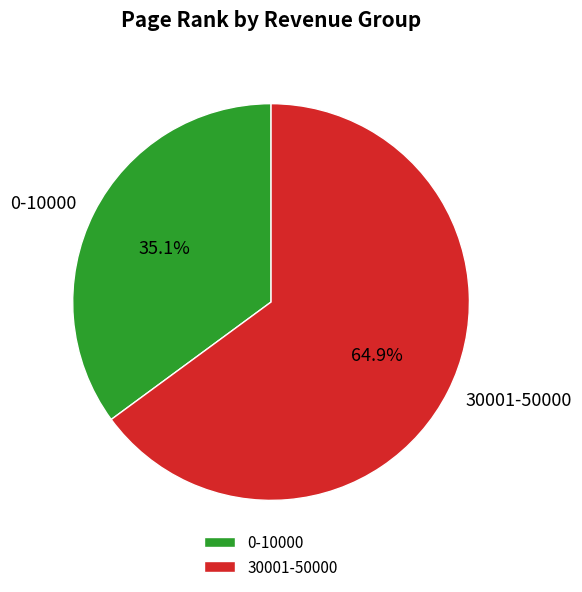

To the nearest percent, what is the combined percentage of 0-10000 and 30001-50000?

100%